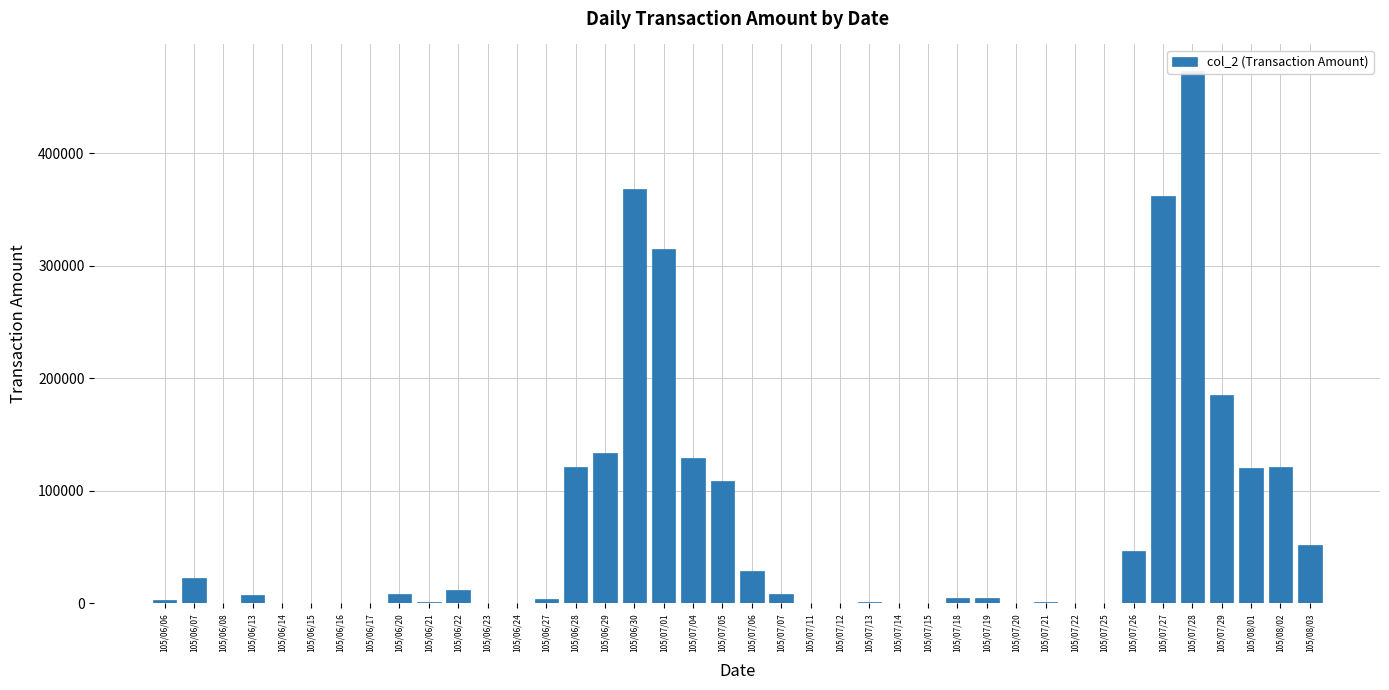

How many positive values are there?

27